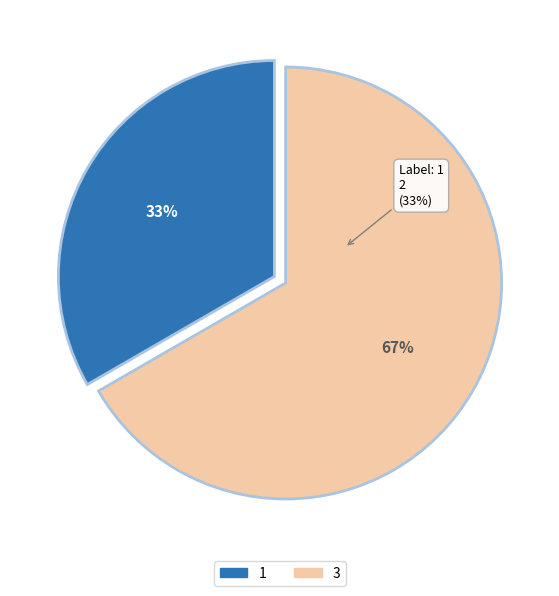

Does any single category account for the majority?

Yes